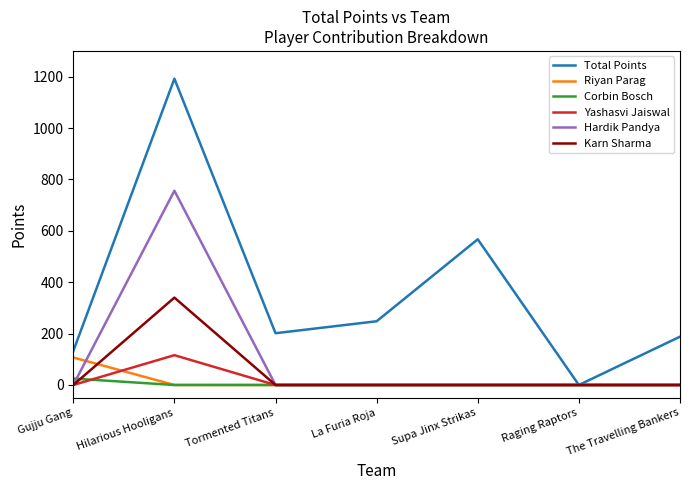

What is the approximate value of Total Points at La Furia Roja?

248.0